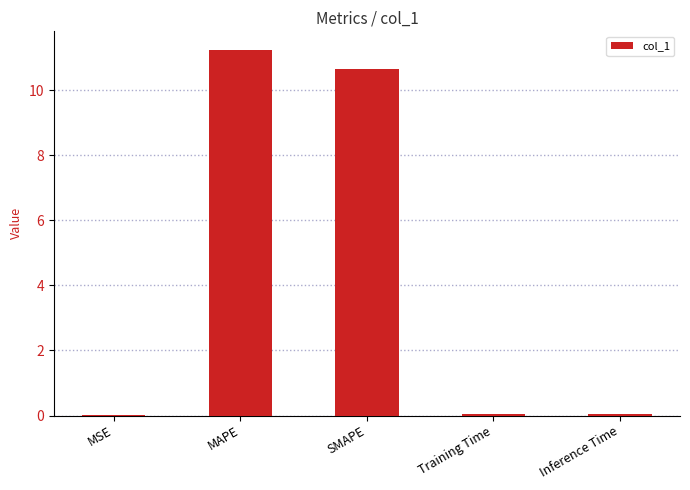

What is the maximum value shown in the chart?

11.2